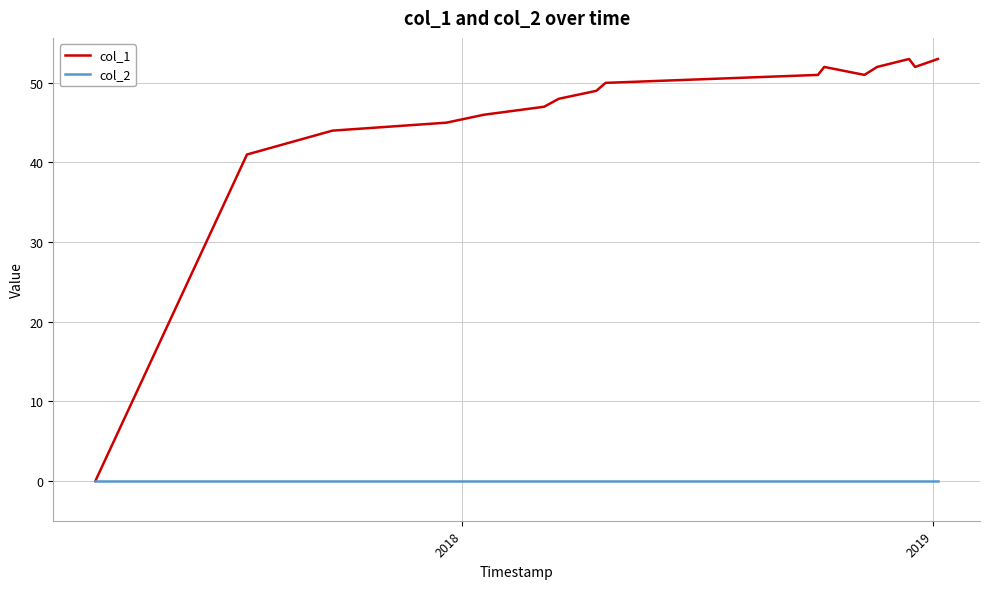

Does the chart have visible grid lines?

Yes